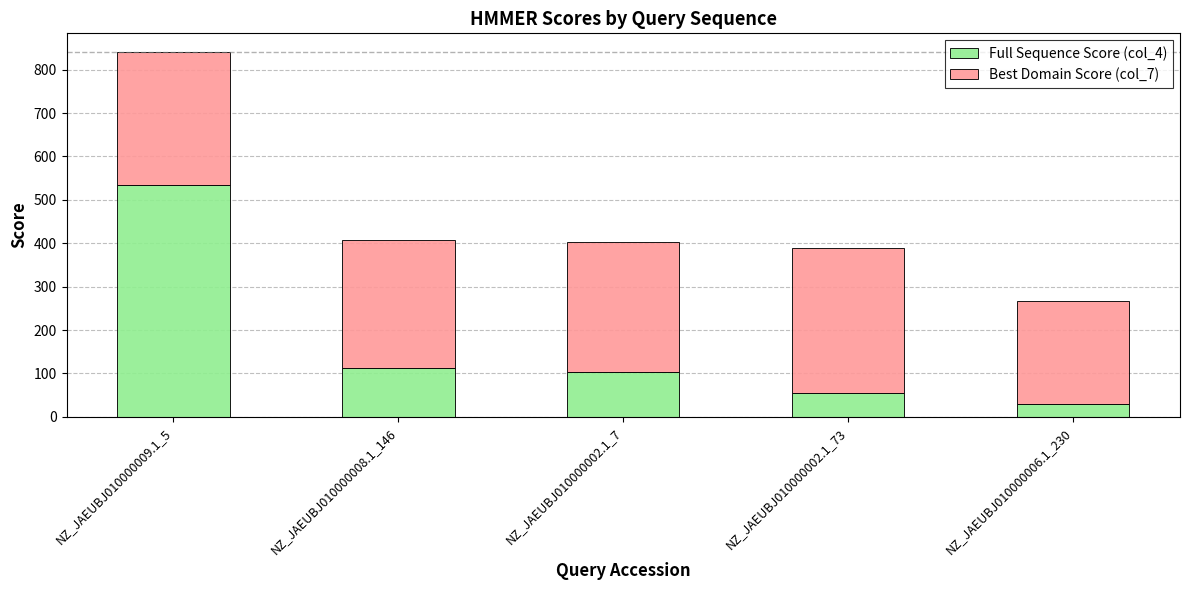

What is the difference between the maximum and minimum values in the Full Sequence Score (col_4) series?

504.4